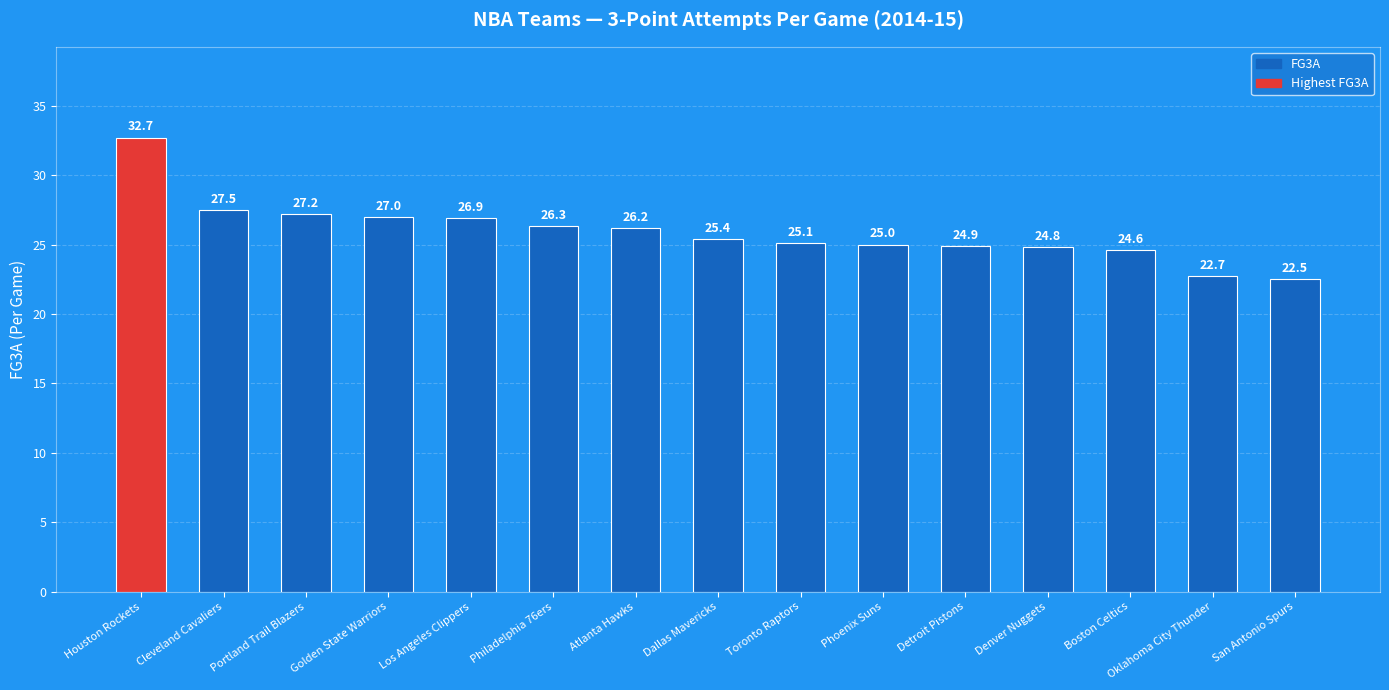

How many bars are there in total?

15